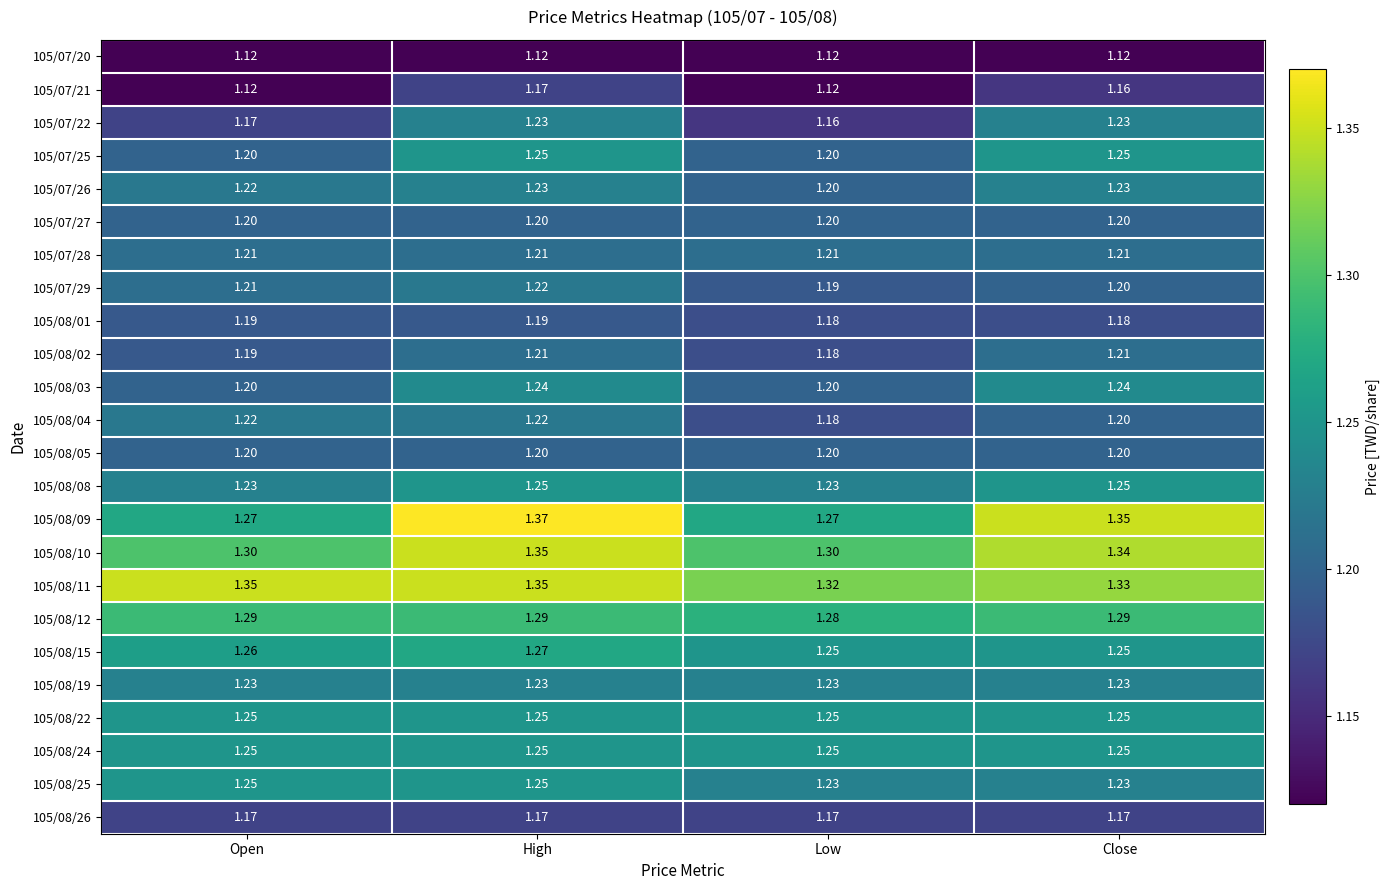

Which series has the largest range (max minus min)?

105/08/09